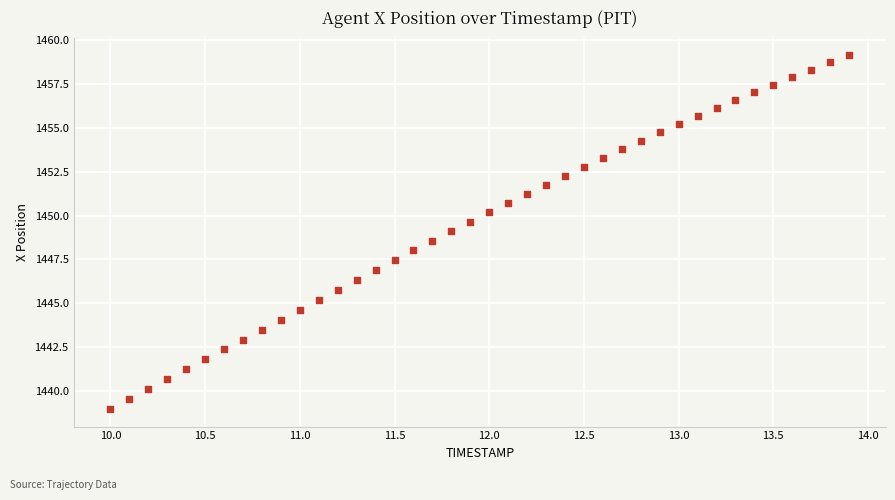

What is the range of X values (max minus min)?

3.9